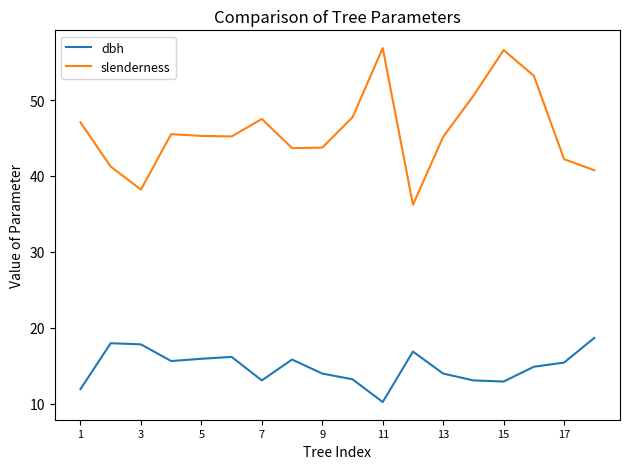

How many lines are shown in the chart?

2